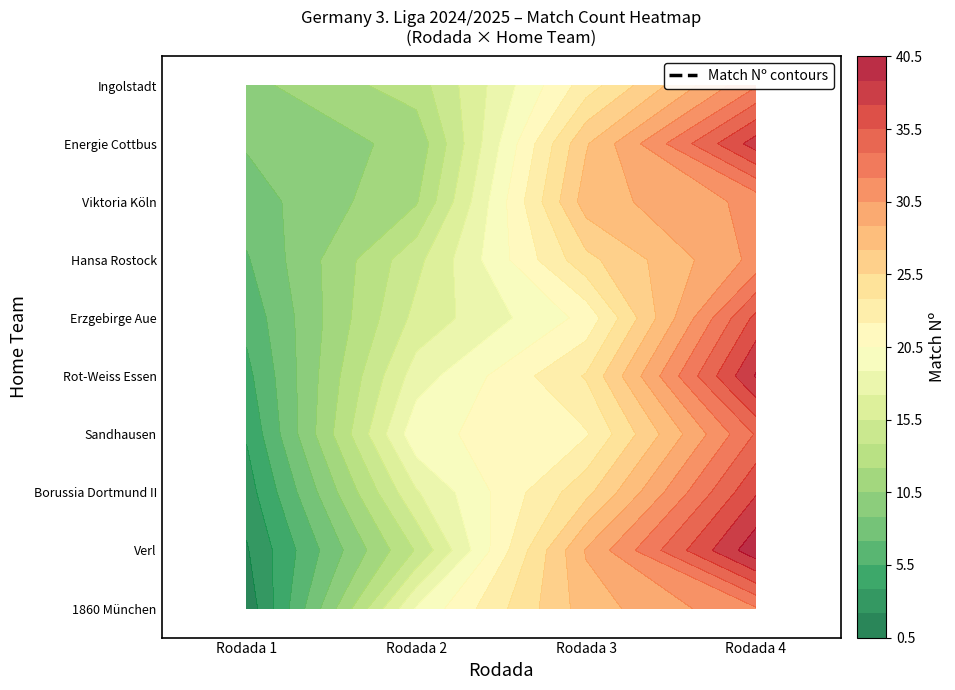

Reading right to left, extract all data points from this chart.

1860 München: 32	28	19	1
Verl: 40	29	14	2
Borussia Dortmund II: 37	25	17	3
Sandhausen: 34	22	20	4
Rot-Weiss Essen: 39	24	18	5
Erzgebirge Aue: 36	21	16	6
Hansa Rostock: 31	25	15	7
Viktoria Köln: 31	28	12	8
Energie Cottbus: 38	27	11	9
Ingolstadt: 32	23	13	10